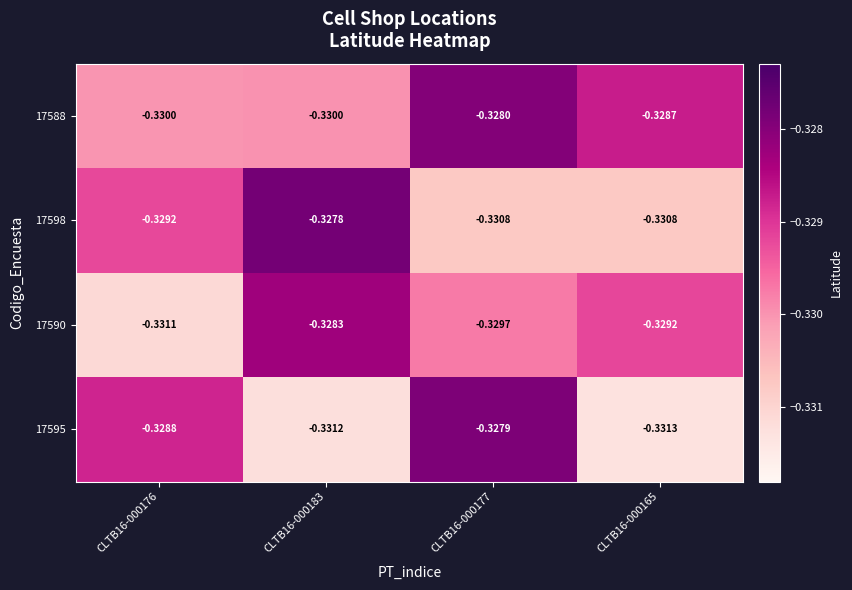

Is the value of 17590 at CLTB16-000176 greater than the value of 17588 at CLTB16-000183?

No